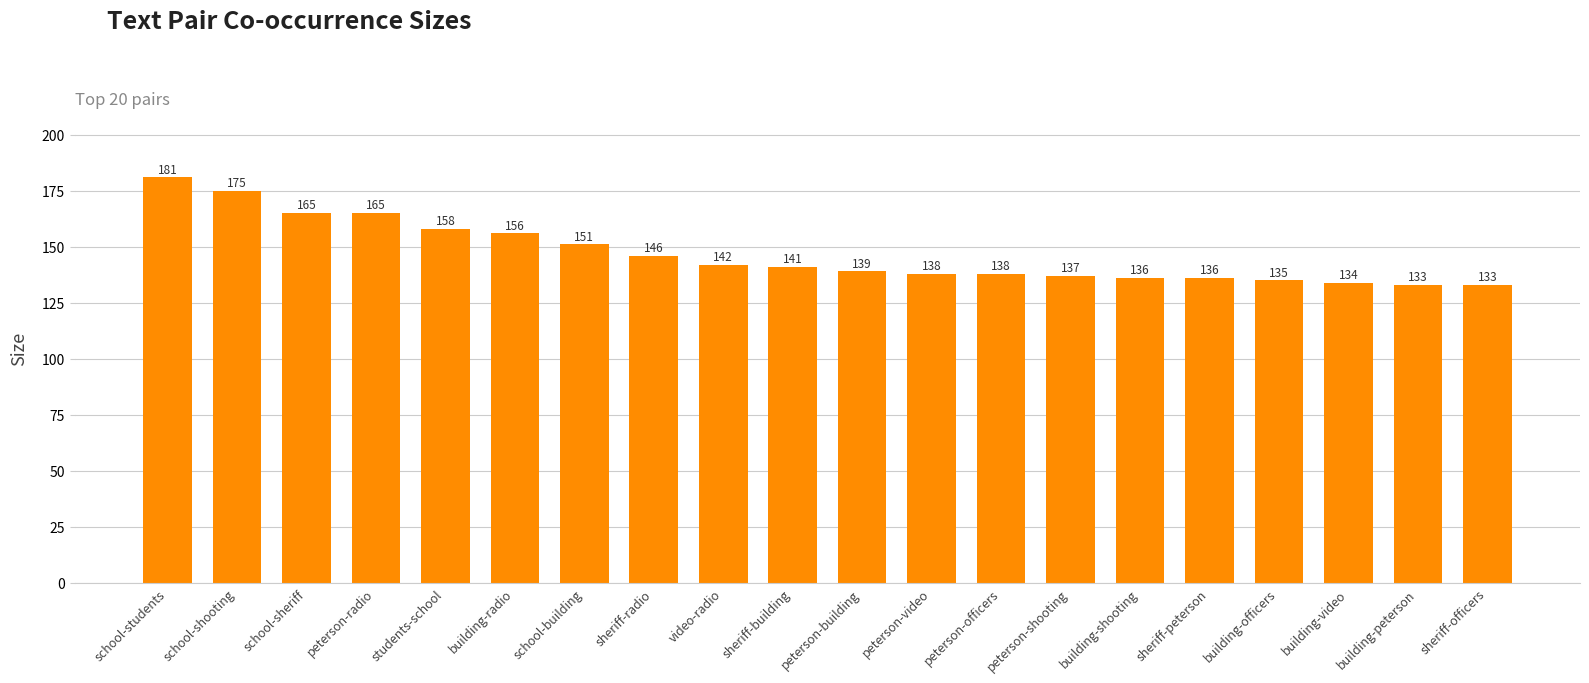

What is the change in value from sheriff-radio to peterson-officers?

-8